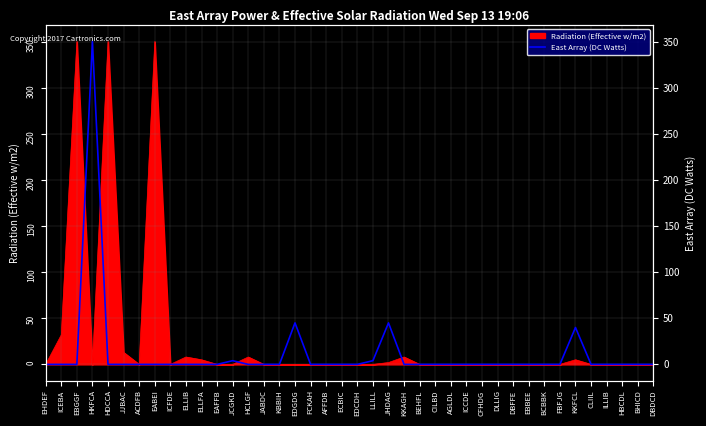

Reading left to right, list all the values displayed in this chart.

0	0	0	350	0	0	0	0	0	0	0	0	4	0	0	0	45	0	0	0	0	4	45	0	0	0	0	0	0	0	0	0	0	0	40	0	0	0	0	0